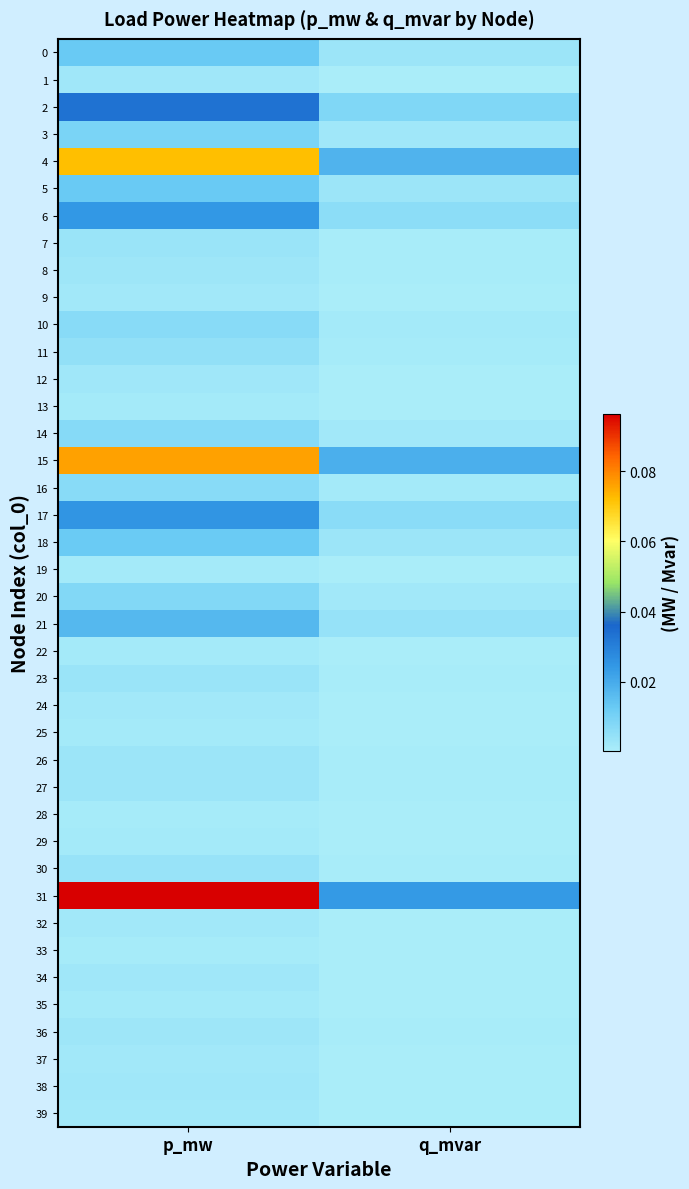

Which series has the largest total across all categories?

31